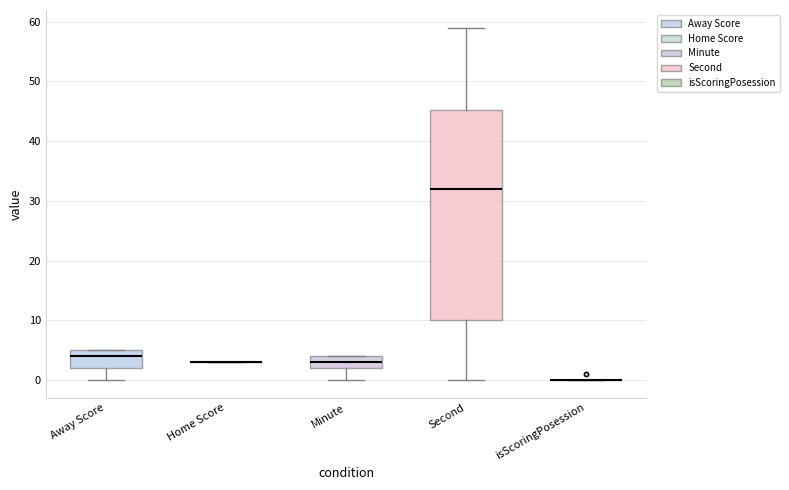

Reading left to right, transcribe this box plot: for each box, give where its median line is, the range the box spans, and where its two whiskers end, as read against the y-axis. The values are not printed on the chart, so give them approximately, as read against the axis.

Away Score: median 4, box 2 to 5, whiskers 0 to 5
Home Score: box collapsed to a line at 3, whiskers 3 to 3
Minute: median 3, box 2 to 4, whiskers 0 to 4
Second: median 32, box 10 to 45, whiskers 0 to 59
isScoringPosession: box collapsed to a line at 0, whiskers 0 to 0